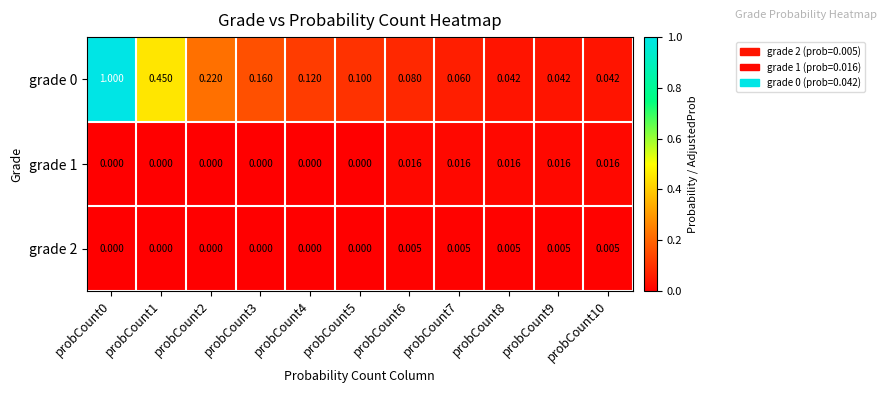

Is the value of grade 1 at probCount2 greater than the value of grade 0 at probCount5?

No